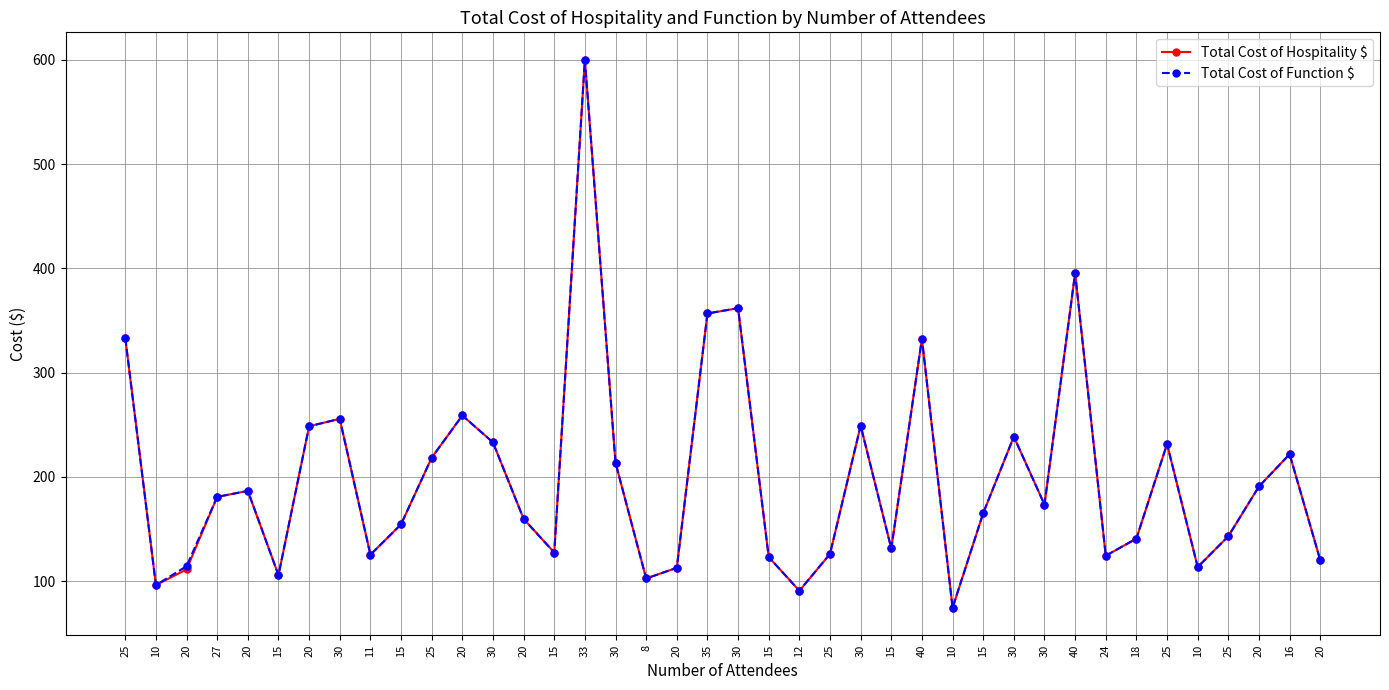

At which category does Total Cost of Function $ reach its first local valley?

10